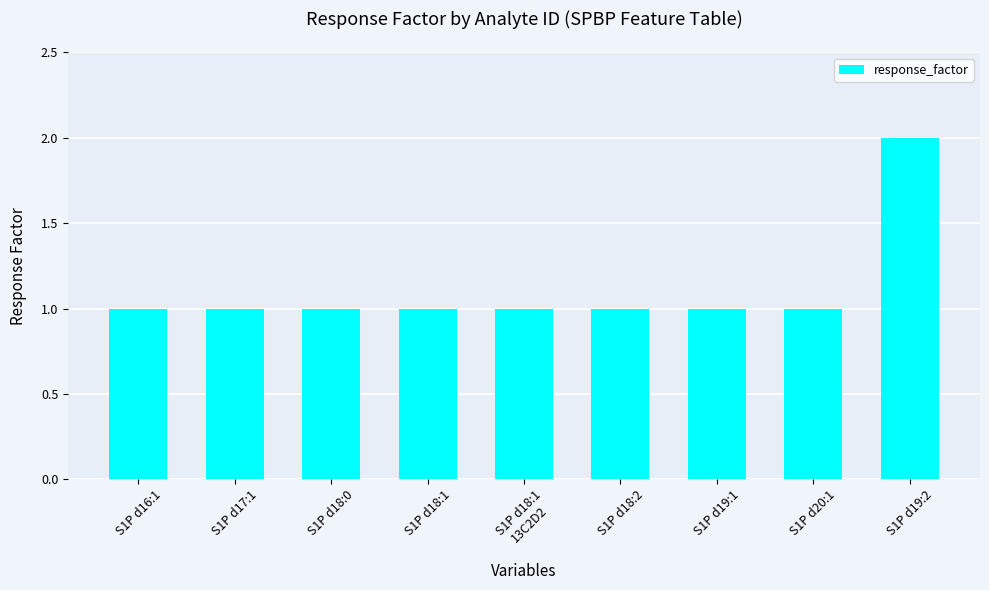

Does the chart contain any negative values?

No